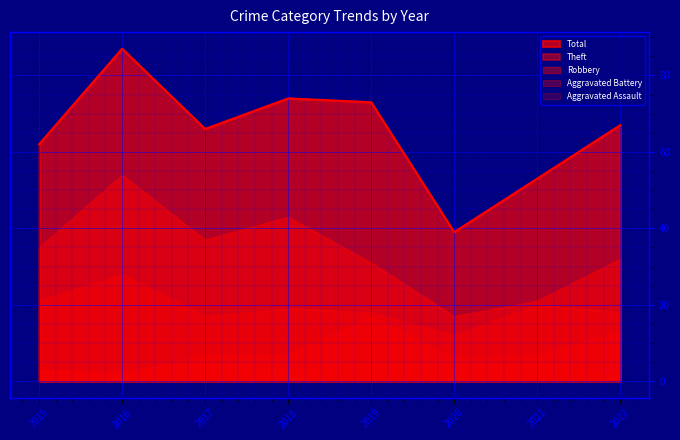

Reading left to right, what are all the values shown in this chart?

Theft: 35	54	37	43	31	17	21	32
Robbery: 21	28	17	19	18	12	20	18
Aggravated Battery: 3	2	7	7	17	6	7	13
Aggravated Assault: 3	3	5	3	5	4	5	2
Total: 62	87	66	74	73	39	53	67